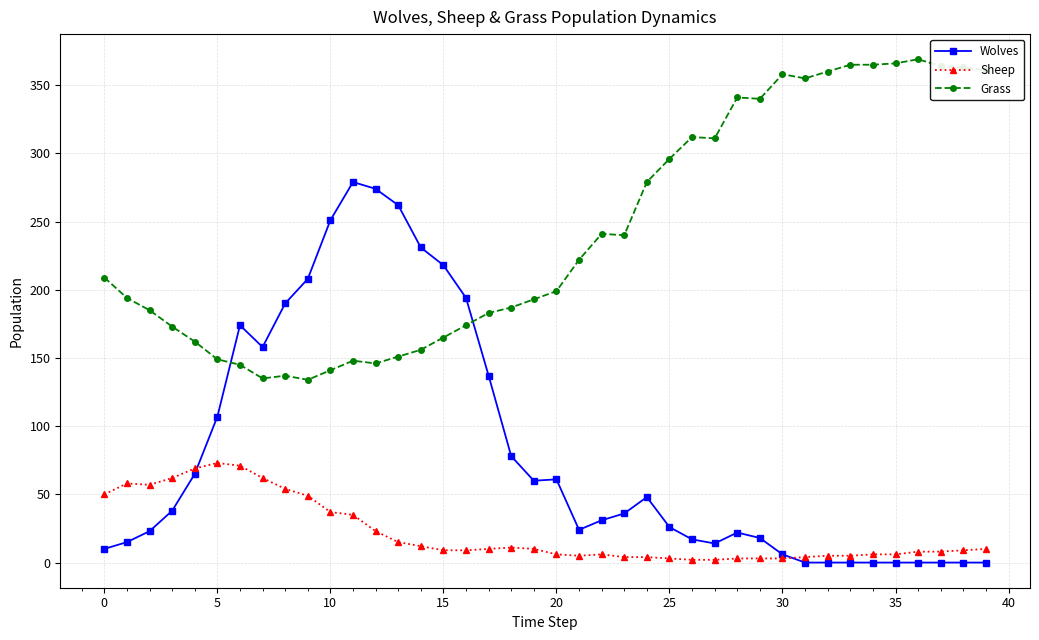

Which series has the widest spread of values?

Wolves